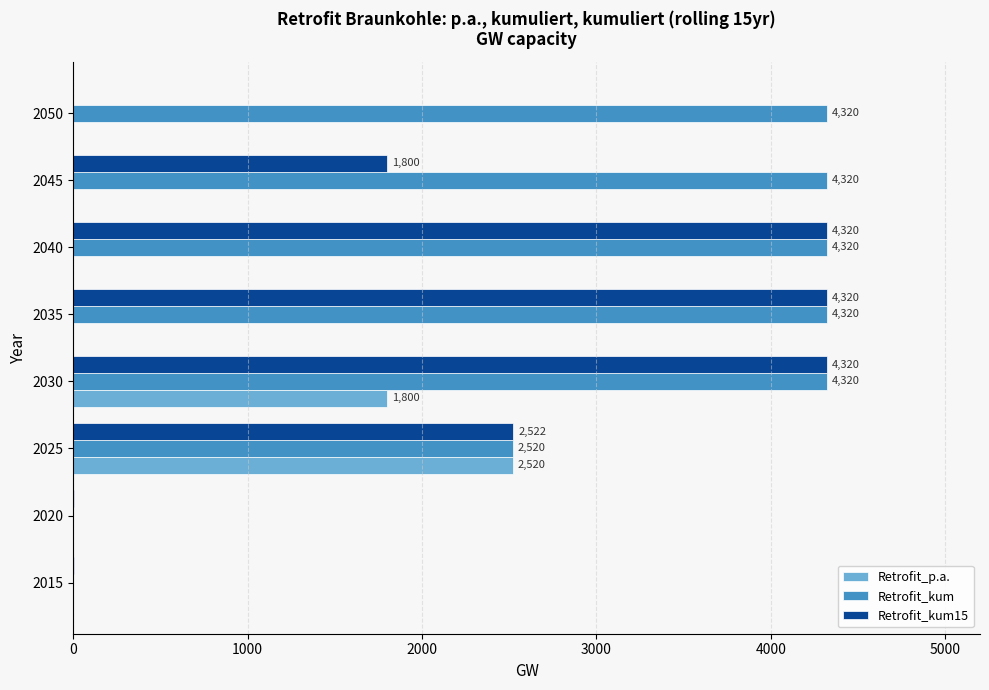

Between 2025 and 2050, which series saw the biggest shift?

Retrofit_kum15